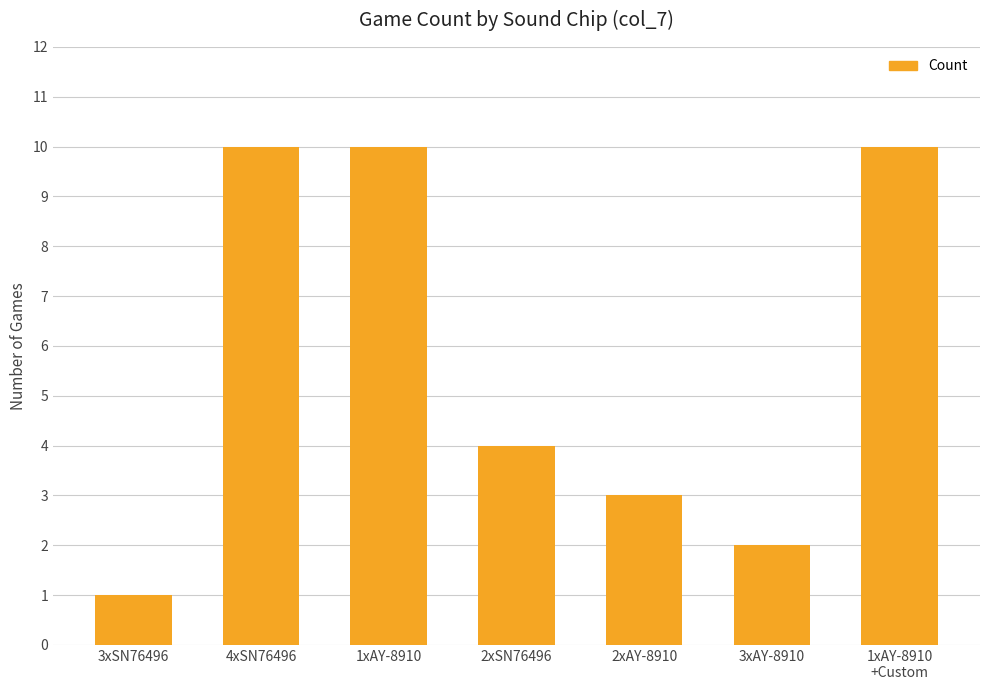

What is the difference between the second highest and minimum values?

9